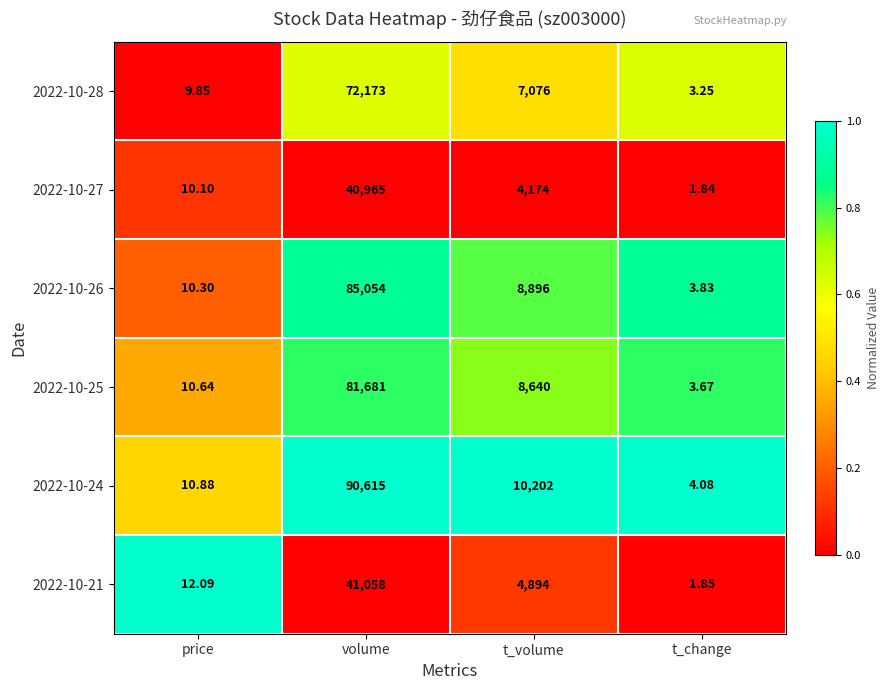

Is the value of 2022-10-26 at price greater than the value of 2022-10-25 at t_volume?

No